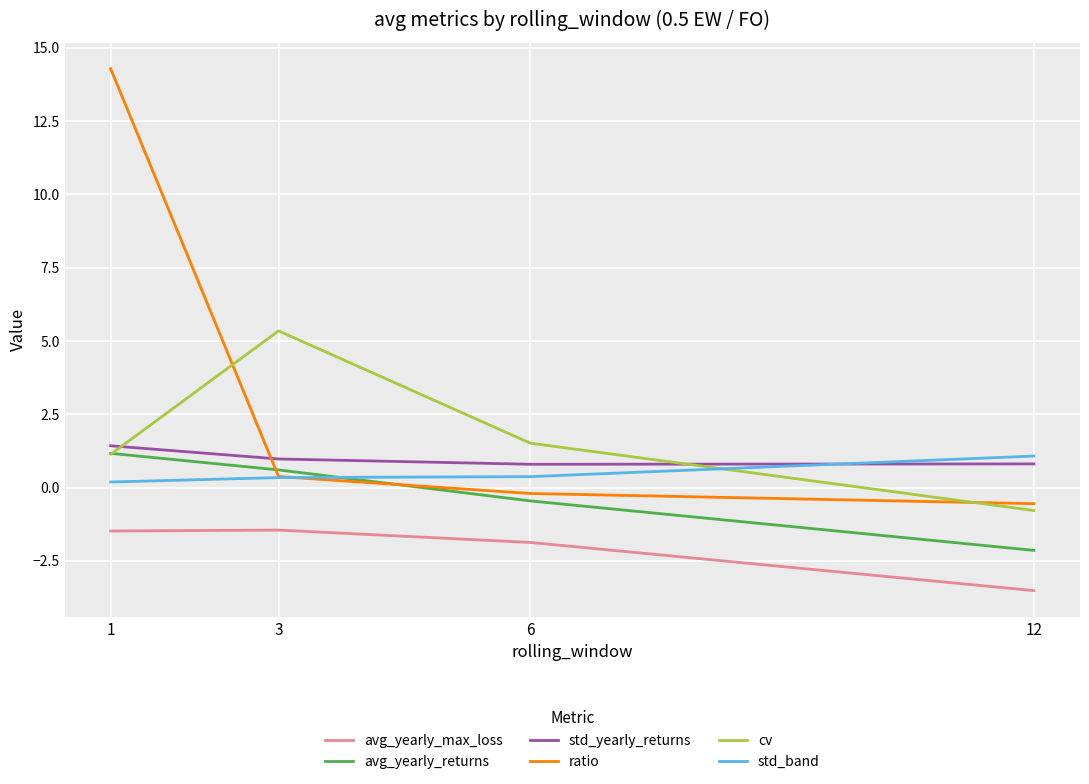

What are all the series names shown in the legend?

avg_yearly_max_loss, avg_yearly_returns, std_yearly_returns, ratio, cv, std_band